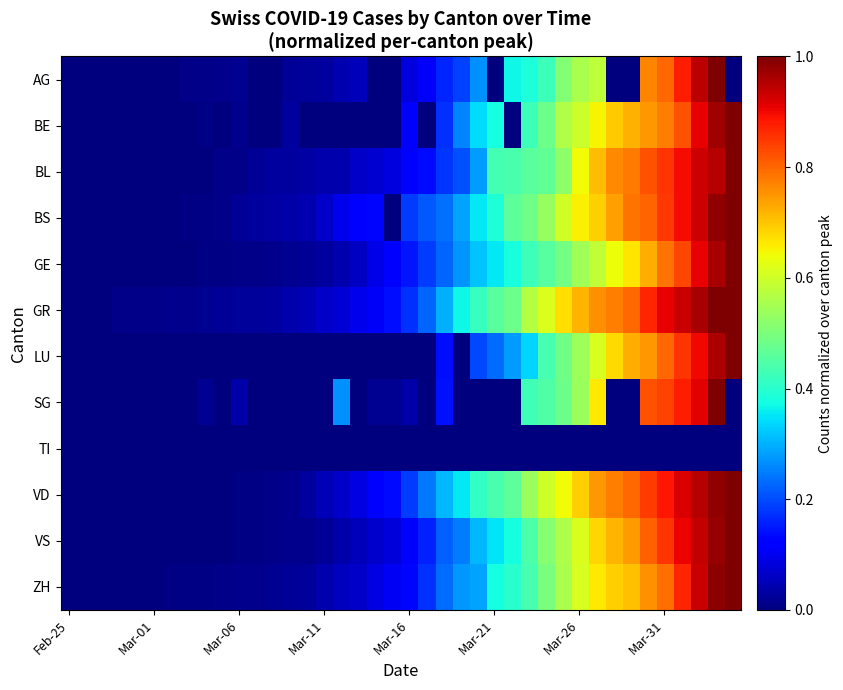

At which category does the chart reach its peak across all series?

38